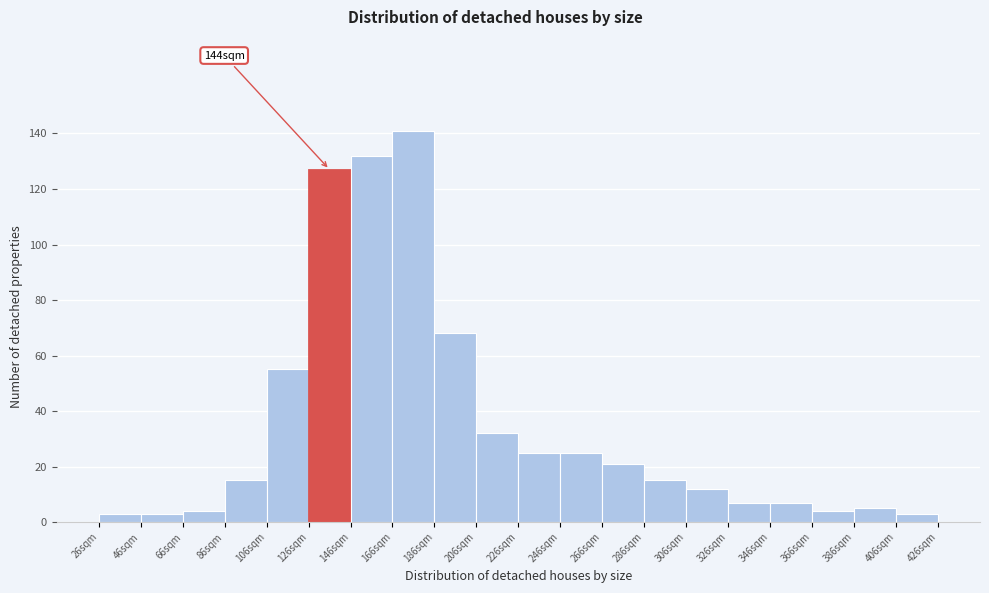

Over which range of the x-axis is the bar tallest?

166 to 186